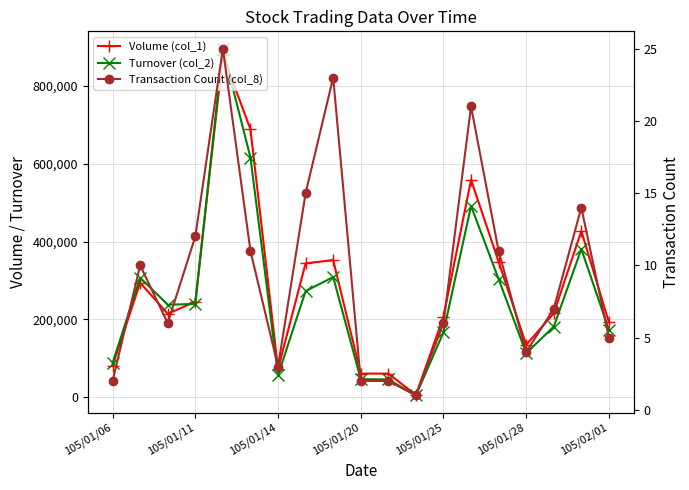

What are all the series names shown in the legend?

Volume (col_1), Turnover (col_2), Transaction Count (col_8)